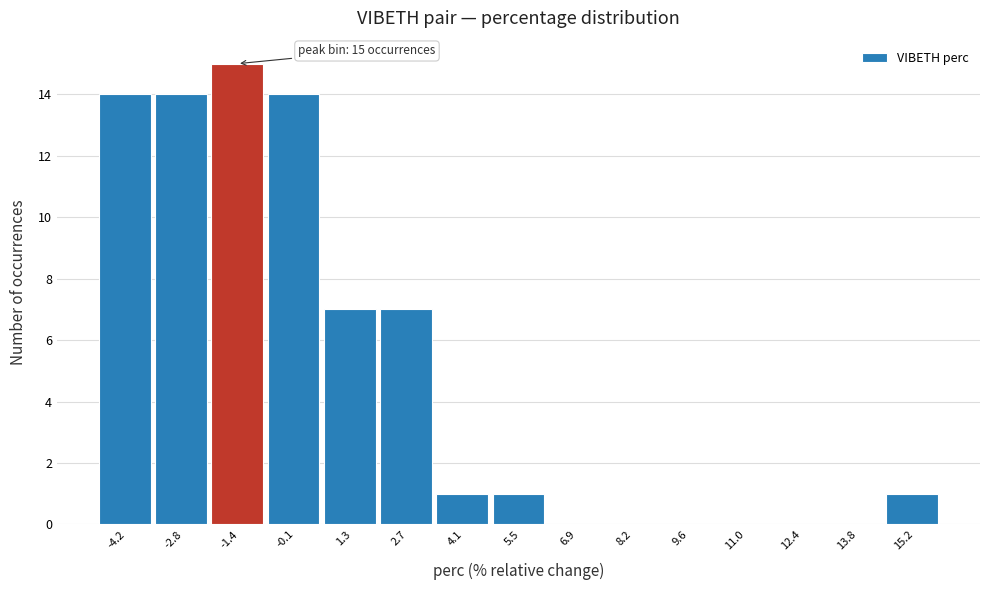

Which range on the x-axis has the tallest bar?

-2.2 to -0.8